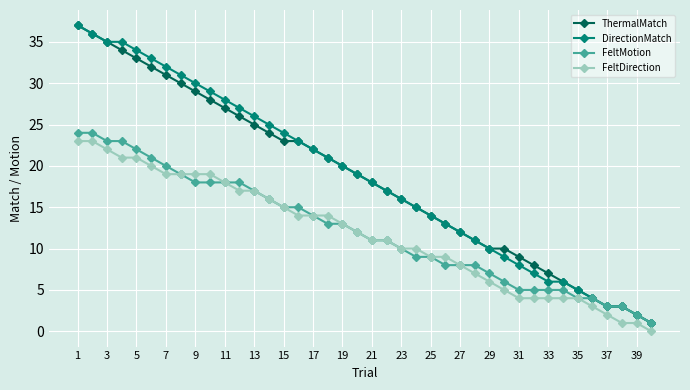

True or false: DirectionMatch and FeltDirection cross at least once.

False